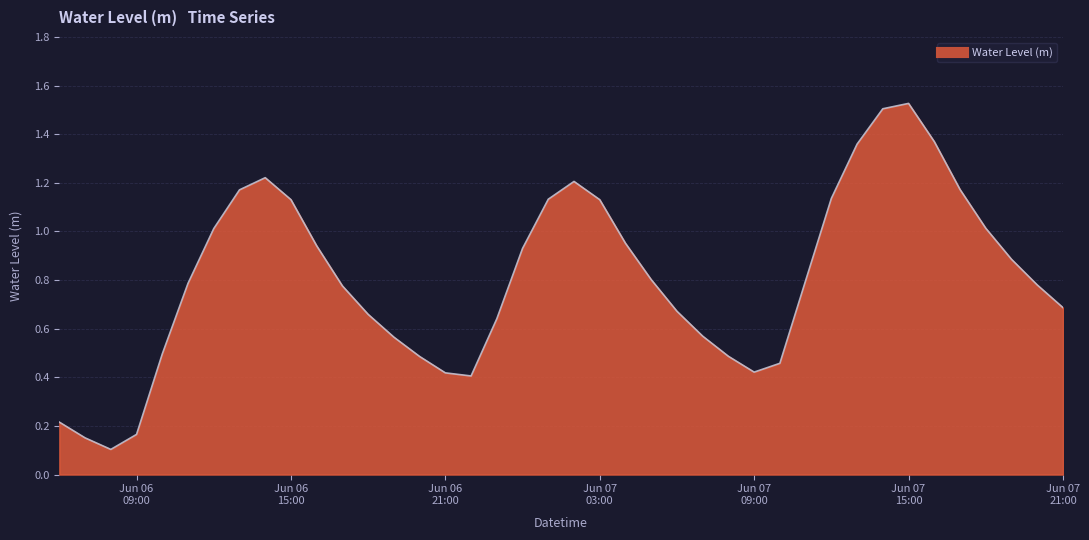

What is the label of the 25th point from the right?

Jun 06 21:00